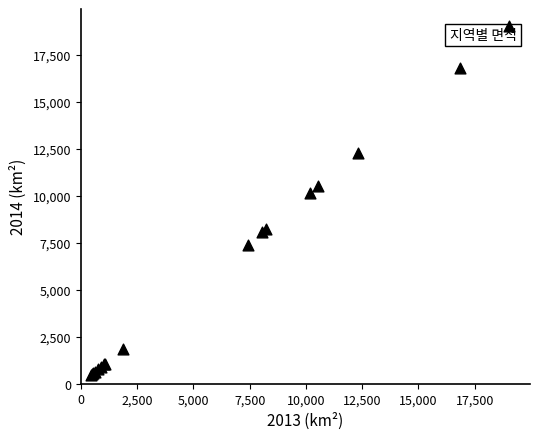

What Y value in the scatter plot is closest to 9747?

10172.7